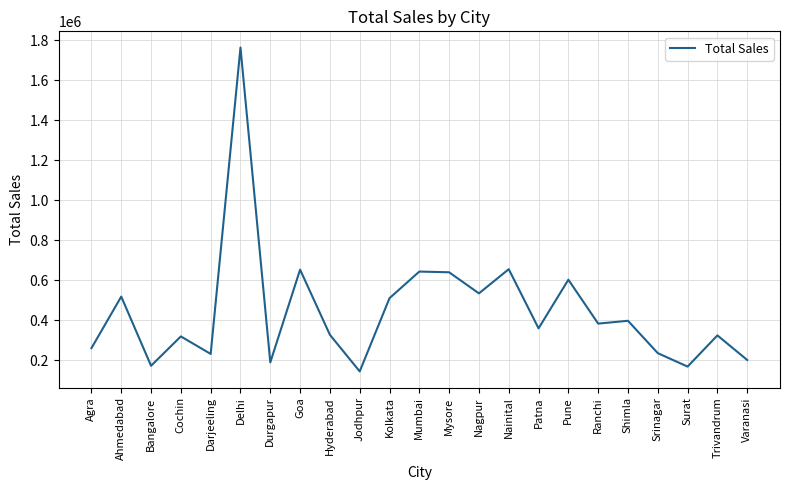

Which label corresponds to the largest value in the chart?

Delhi